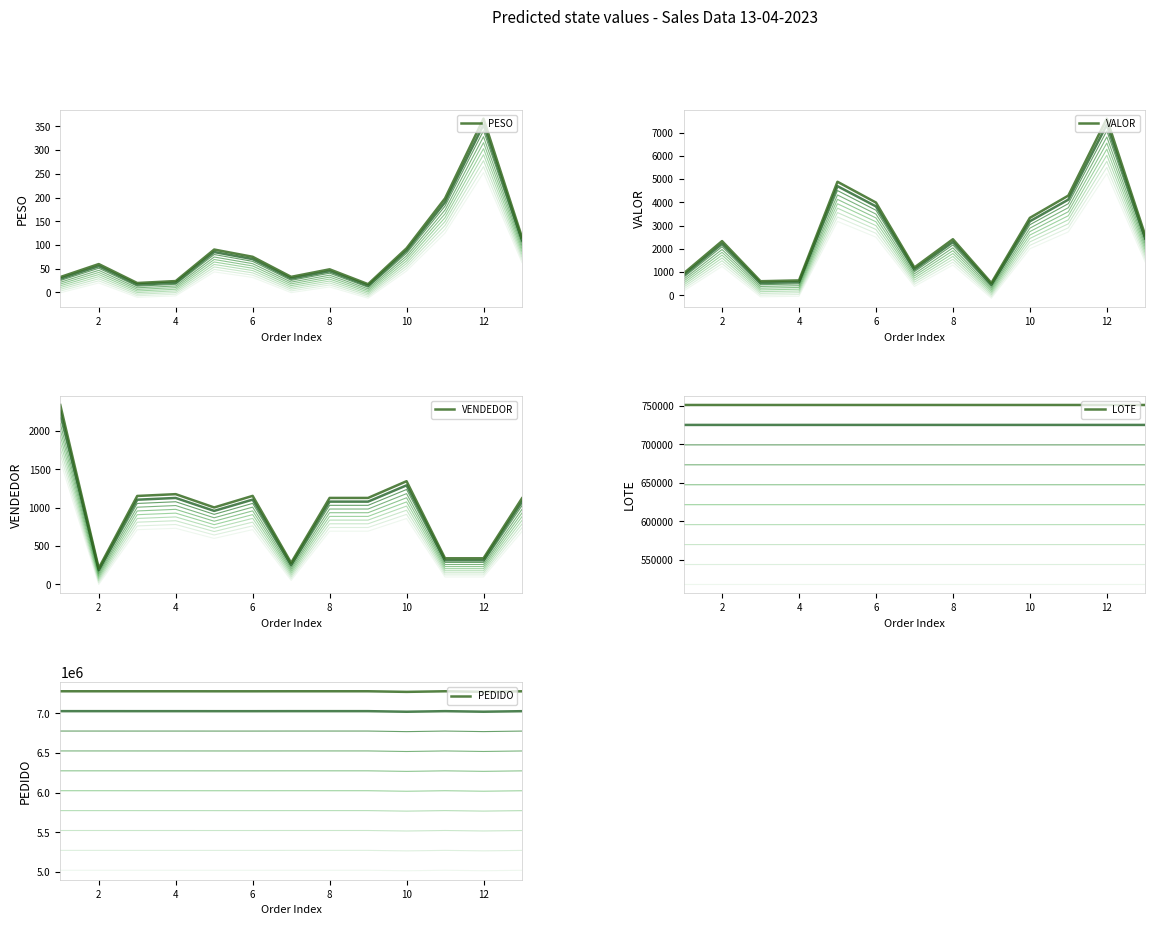

Reading left to right, extract all data points from this chart.

PESO: 32.4	59.8	19.9	24.0	90.5	75.1	32.9	48.8	17.4	93.0	198.3	366.4	116.3
VALOR: 938.8	2333.8	605.9	640.8	4886.4	3992.0	1198.0	2413.6	530.2	3332.1	4290.8	7600.7	2573.6
VENDEDOR: 2339.7	210.6	1152.5	1176.0	1002.4	1153.6	280.0	1126.8	1126.8	1345.2	339.4	339.4	1122.3
LOTE: 751279.8	751275.3	751274.2	751274.2	751278.7	751274.2	751278.7	751274.2	751274.2	751274.2	751275.3	751275.3	751274.2
PEDIDO: 7279770.3	7279754.6	7279607.9	7279653.8	7279441.0	7279447.7	7279836.4	7279815.1	7279812.8	7272056.8	7279794.9	7272498.1	7279407.4